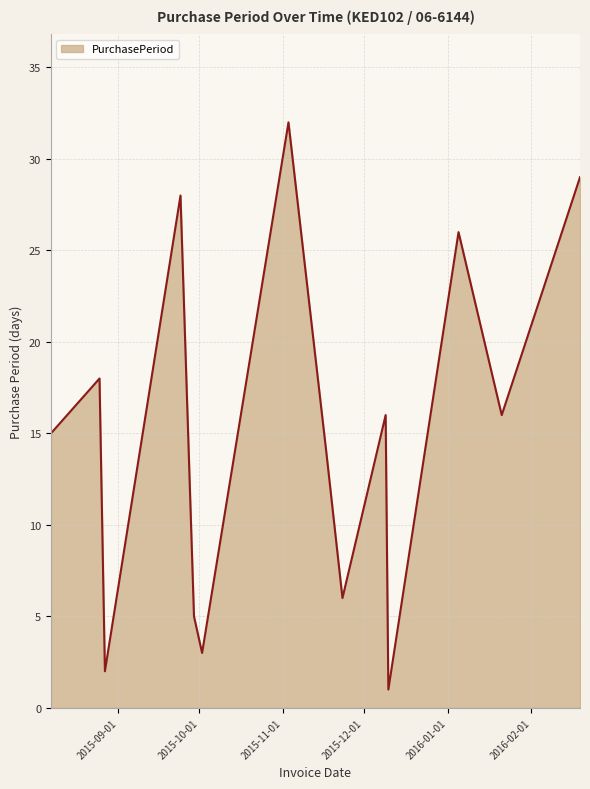

True or false: there are more than 1 points higher than both neighbors.

True